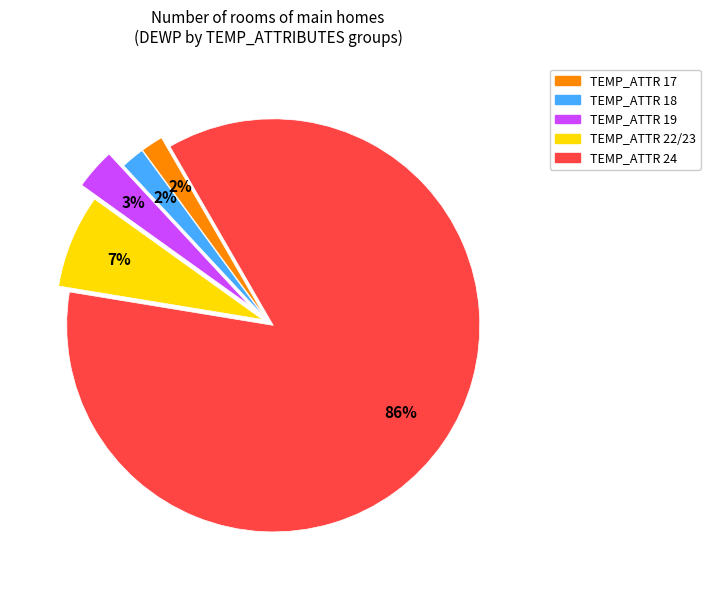

Is there a majority slice in this chart?

Yes